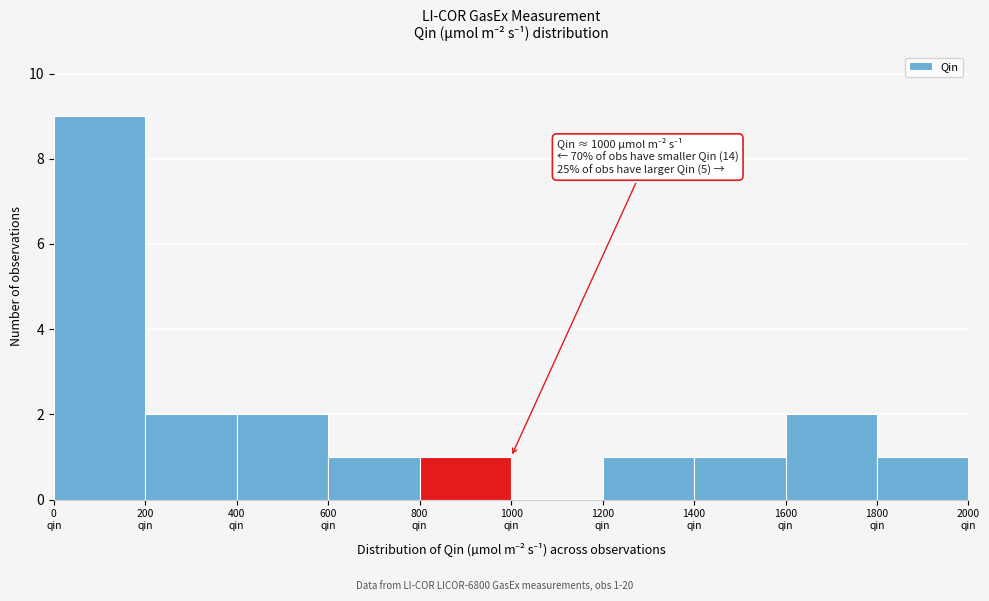

Which range on the x-axis has the tallest bar?

0 to 200